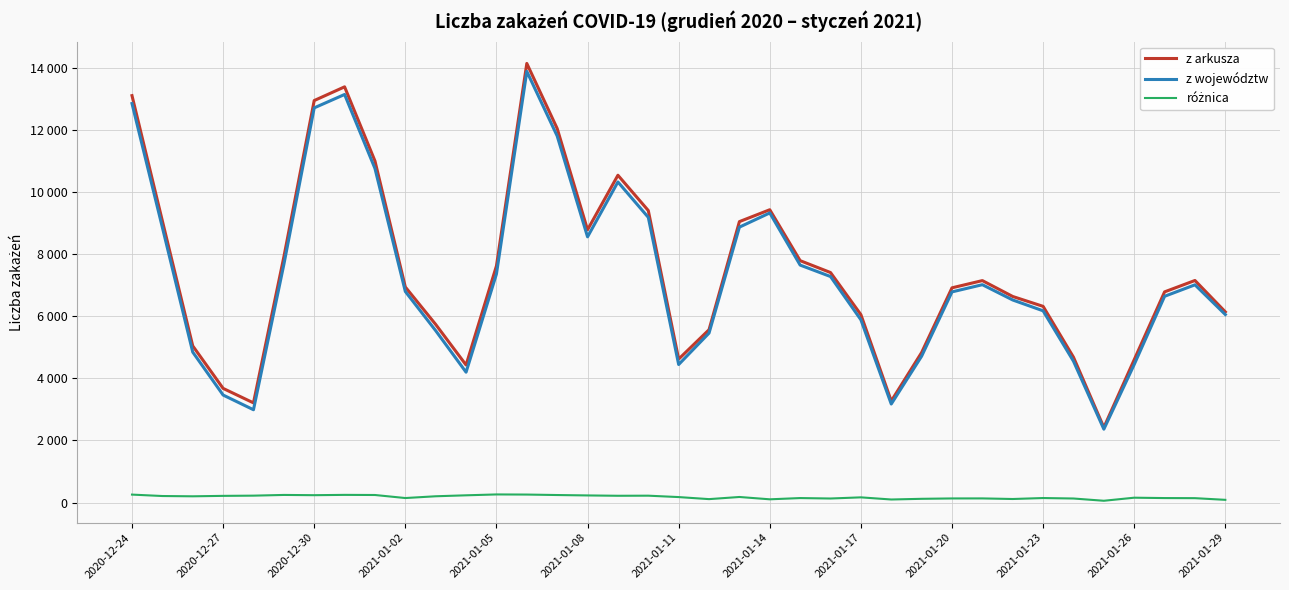

What is the sum of all z województw values?

269457